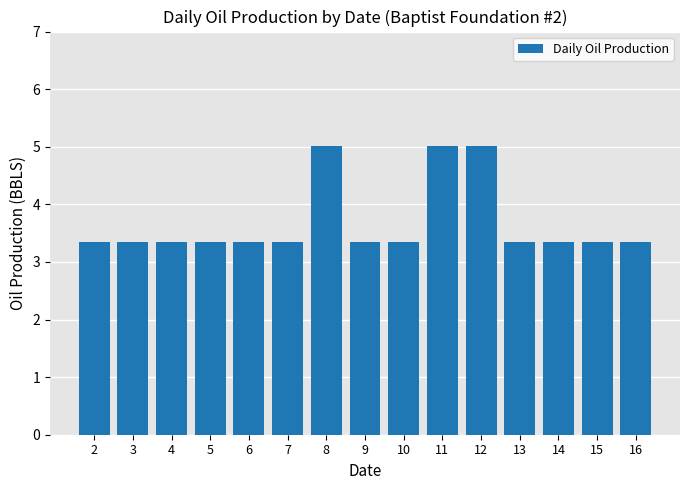

What is the greatest value displayed?

5.0